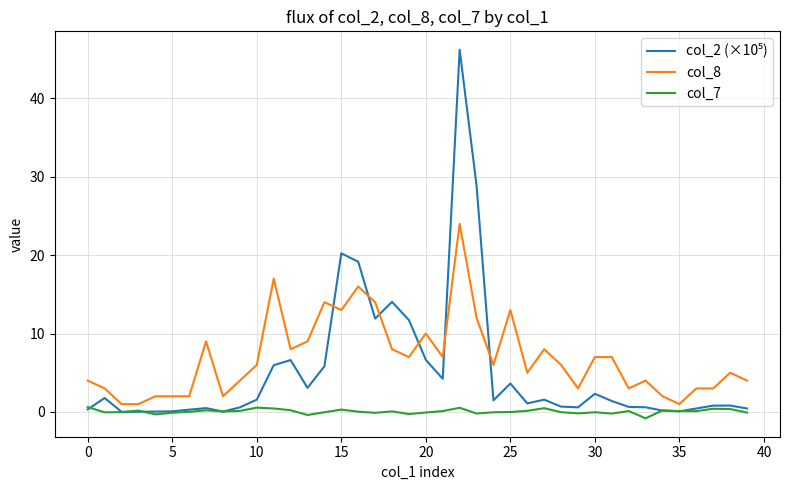

What is the greatest value displayed?

46.2